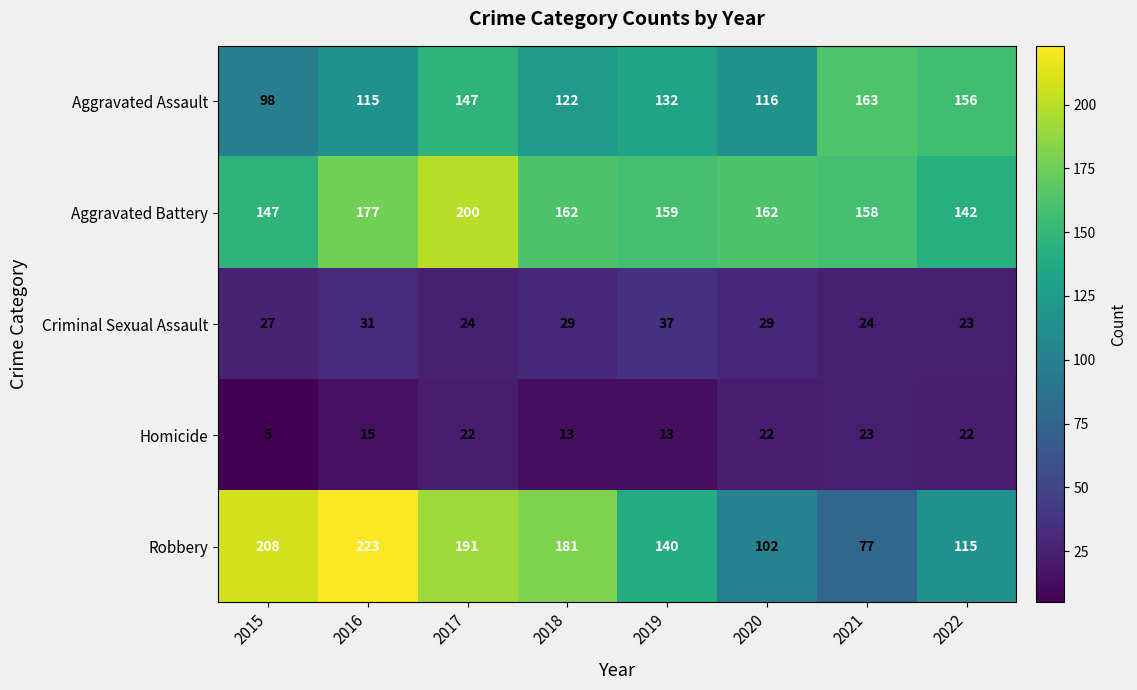

What is the sum of the Aggravated Assault values at 2019 and 2016?

247